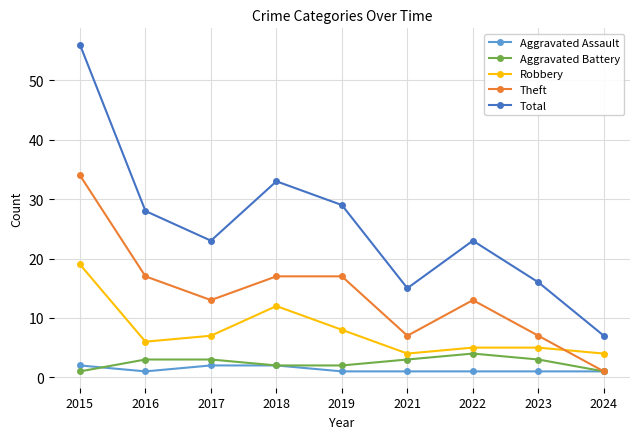

What is the spread (max minus min) of values at 2016?

27